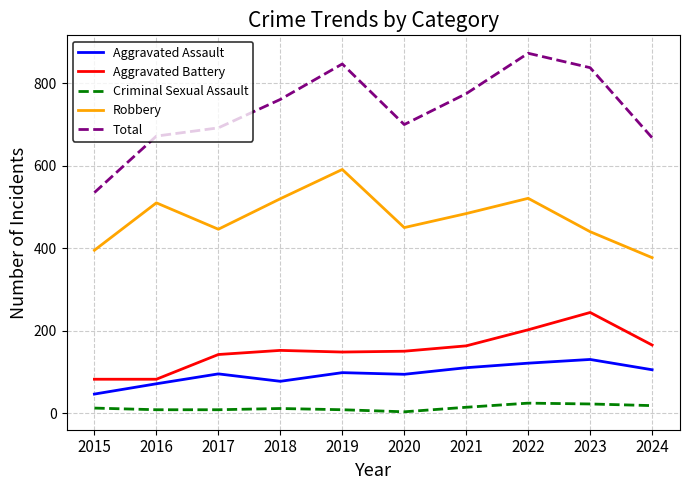

True or false: Aggravated Assault and Aggravated Battery cross at least once.

False